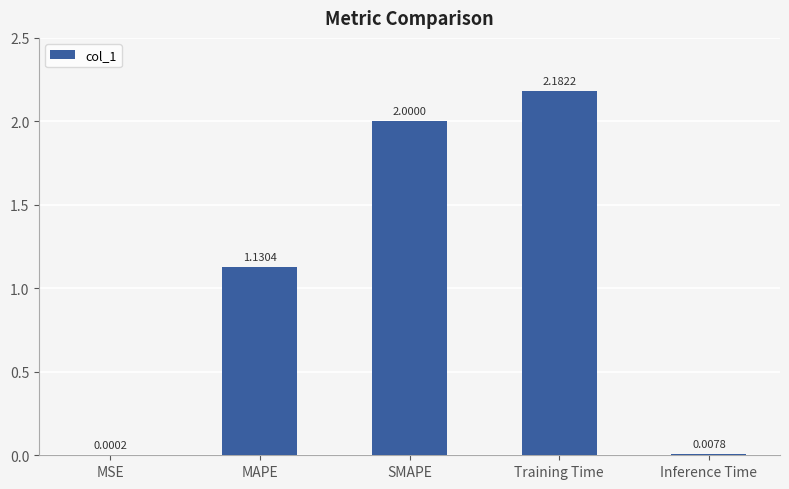

At which category does the chart reach its peak across all series?

Training Time